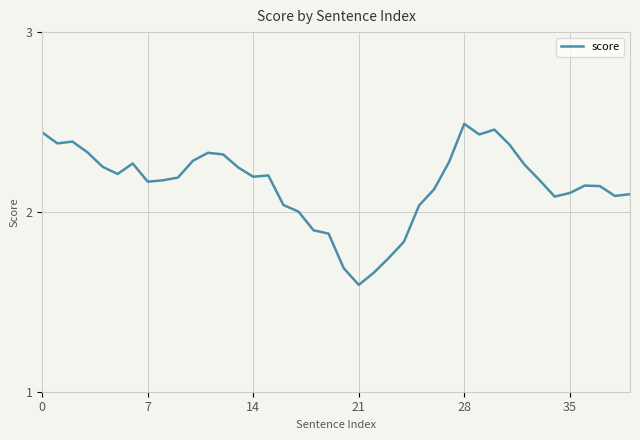

What is the difference between the maximum and minimum values?

0.9